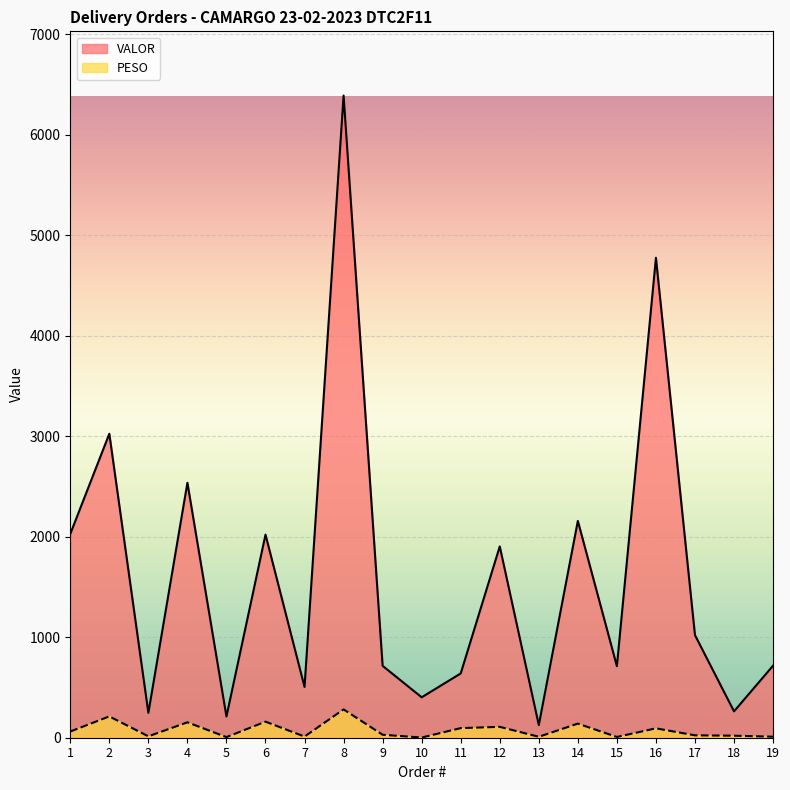

At which label is VALOR closest to 3258?

2